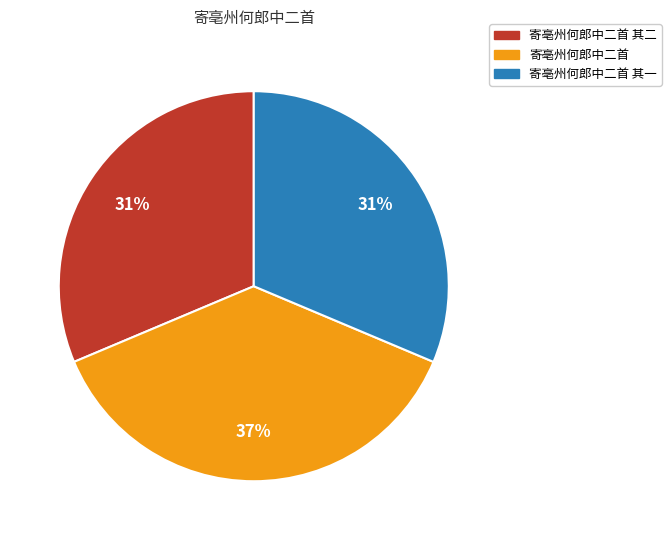

Does any single category account for the majority?

No